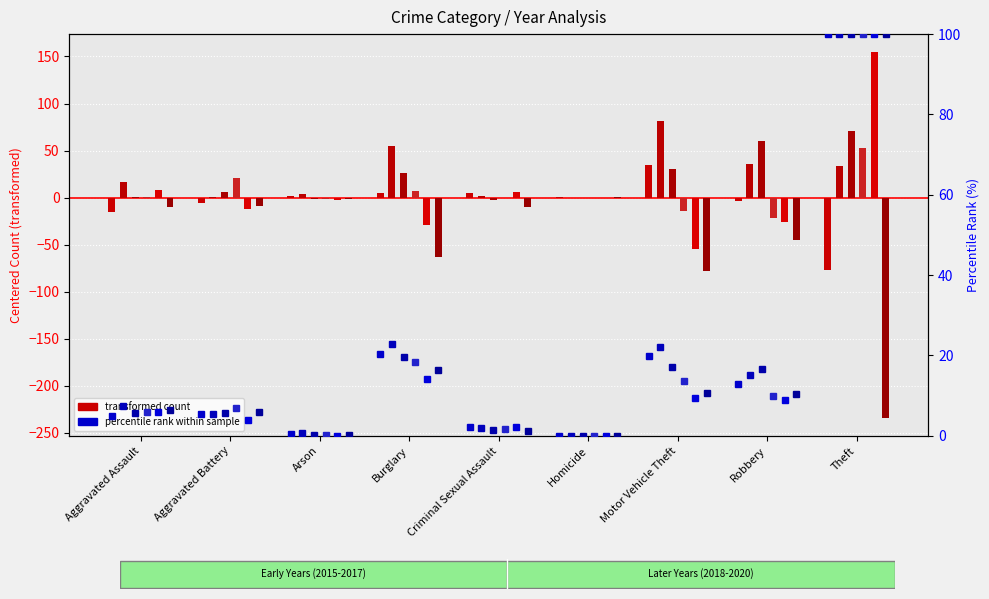

How many groups of bars are there?

9